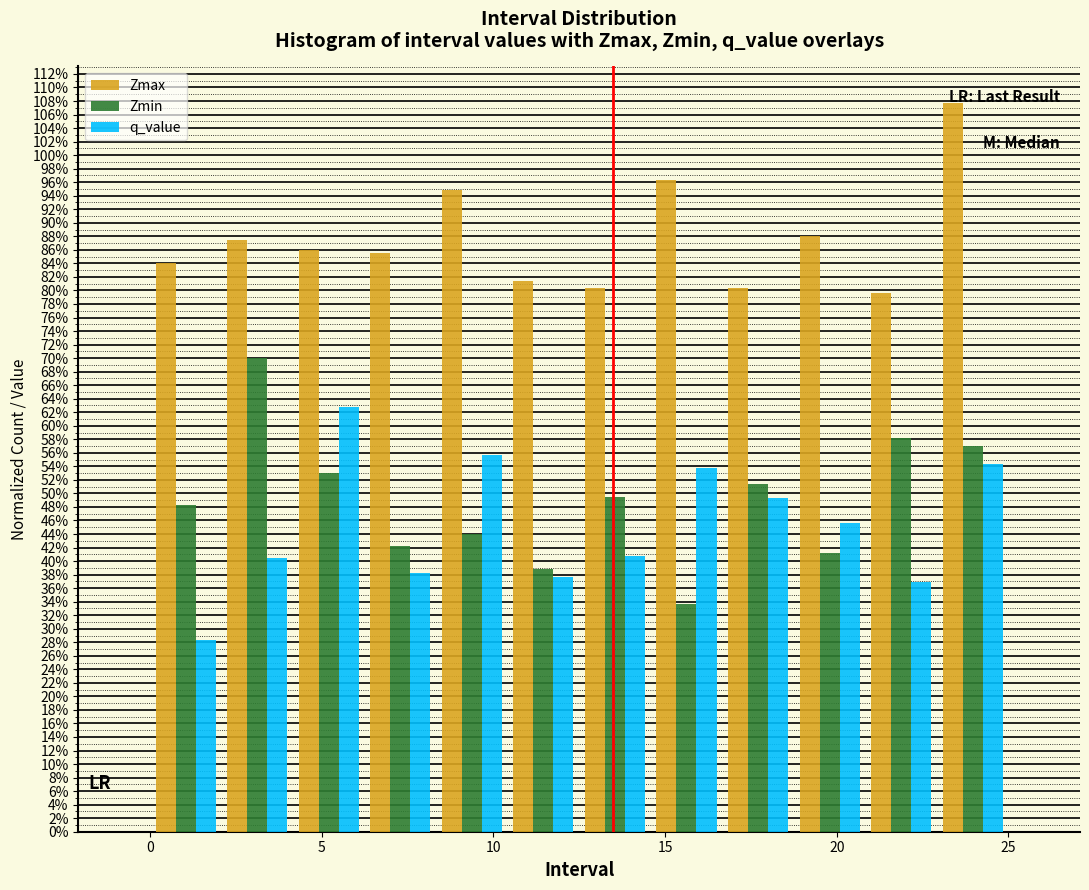

In the Zmax series, which range on the x-axis has the tallest bar?

23.0 to 25.0